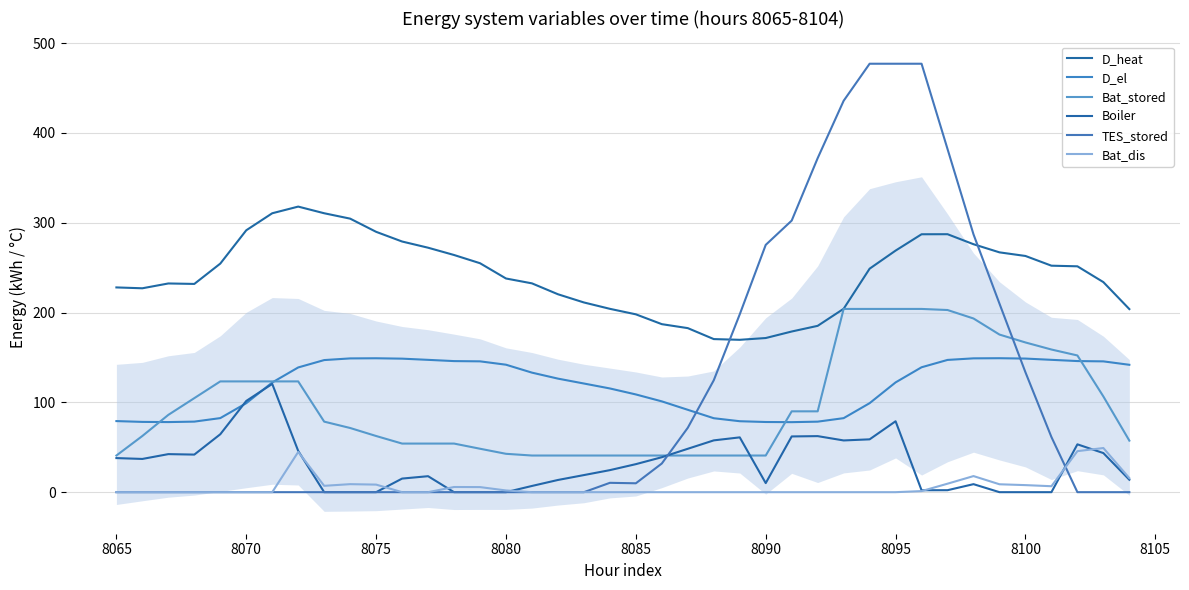

Which series ends up on top after the final intersection of TES_stored and Bat_stored?

Bat_stored